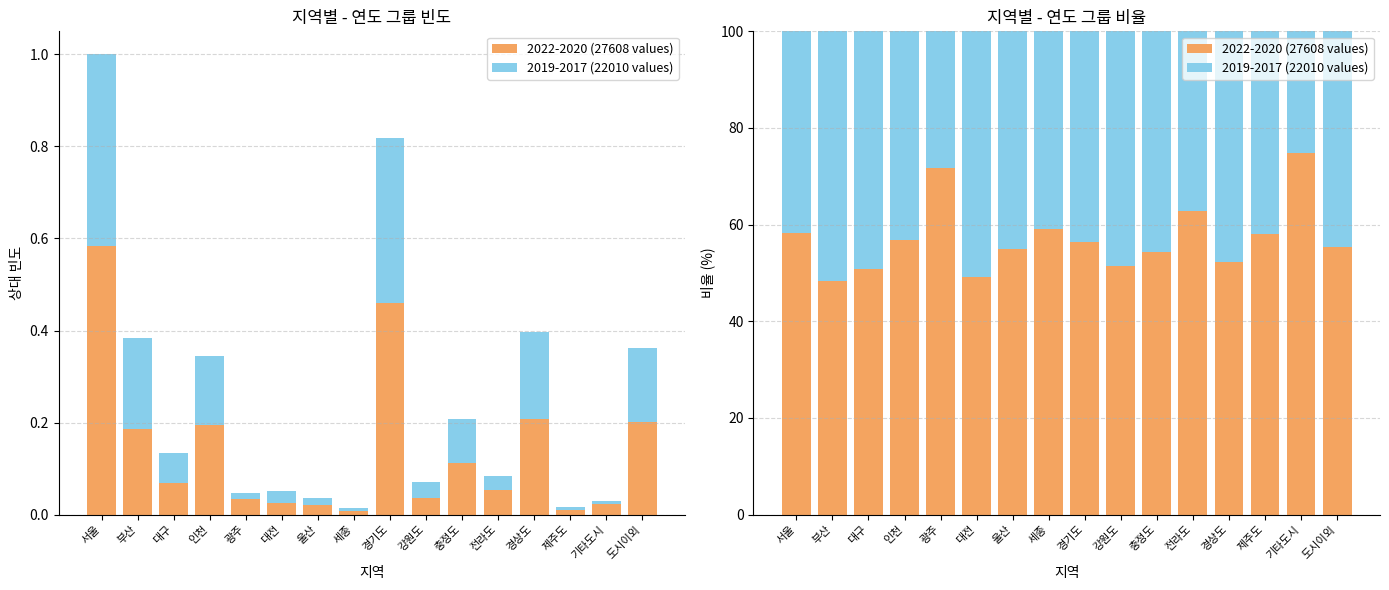

What are all the series names shown in the legend?

2022-2020 (27608 values), 2019-2017 (22010 values)